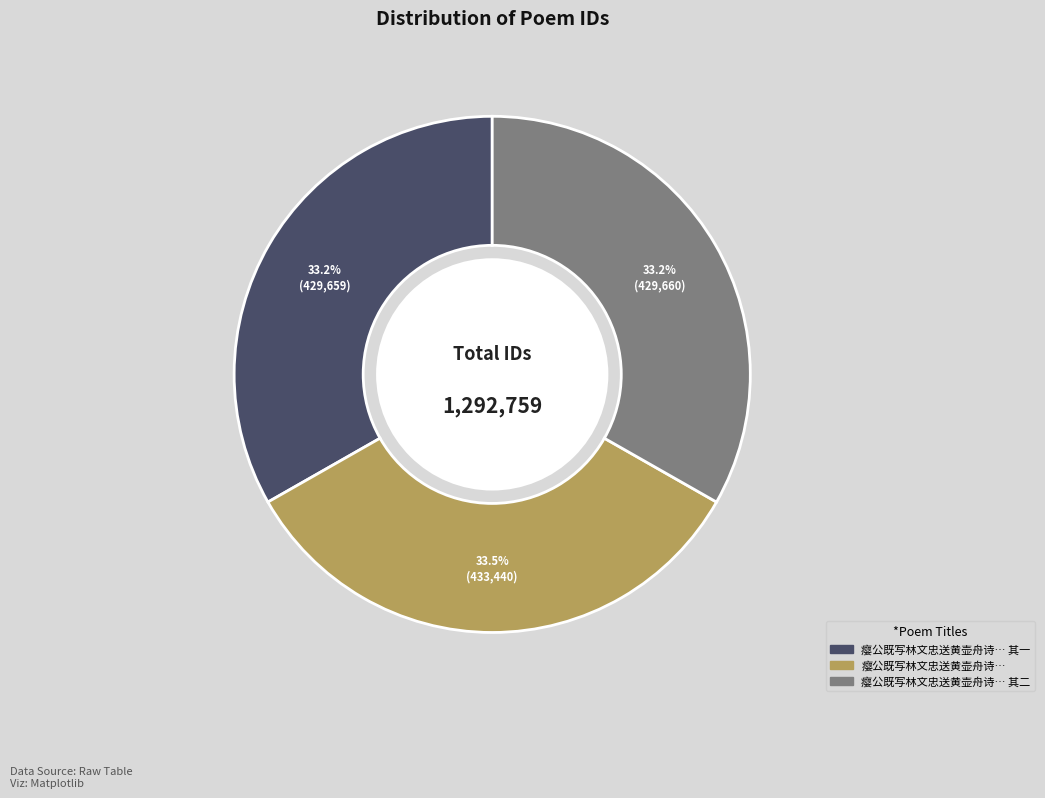

Does any single category account for the majority?

No